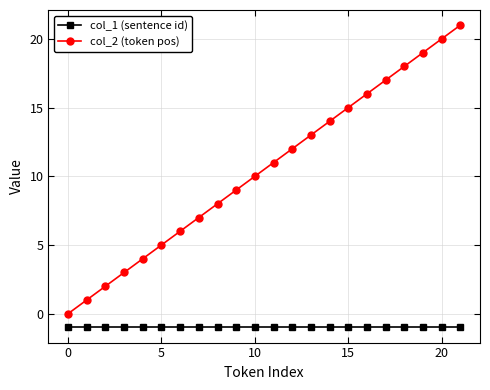

What is the maximum value shown in the chart?

21